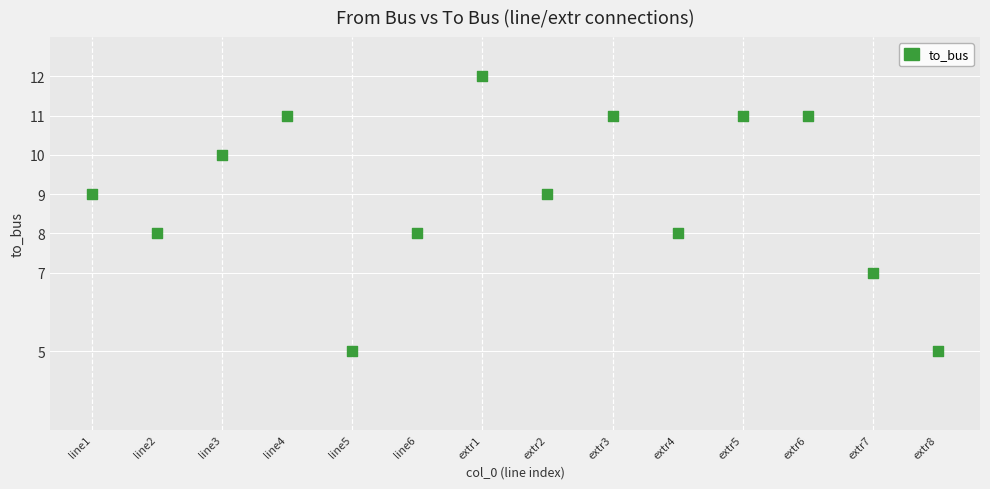

What is the range of Y values (max minus min)?

7